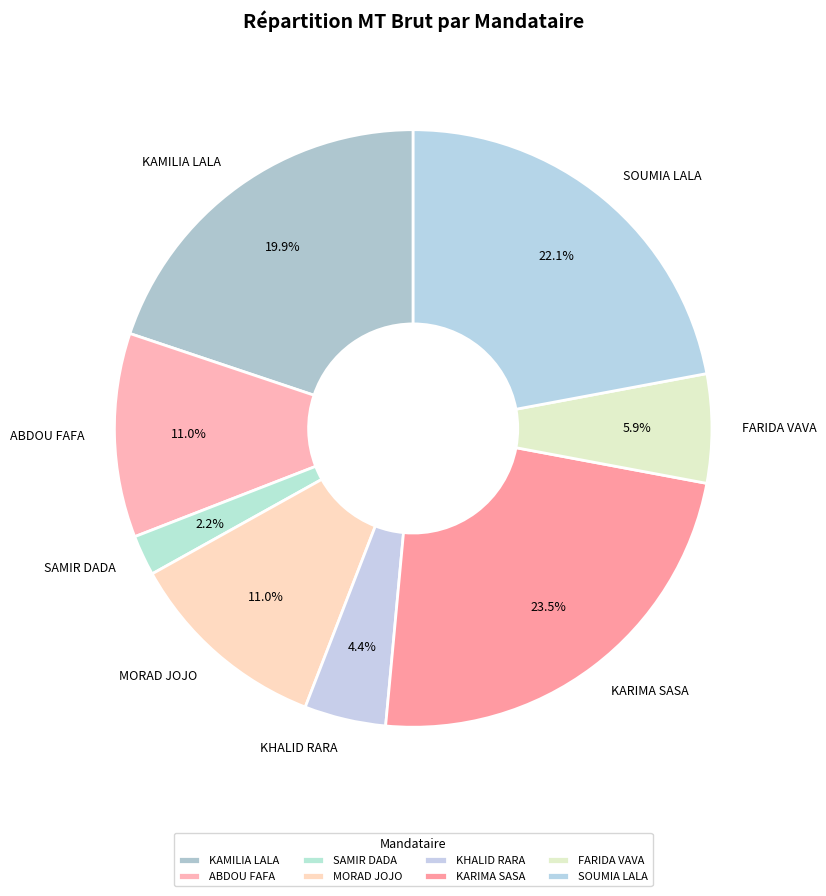

Which slice is the largest?

KARIMA SASA